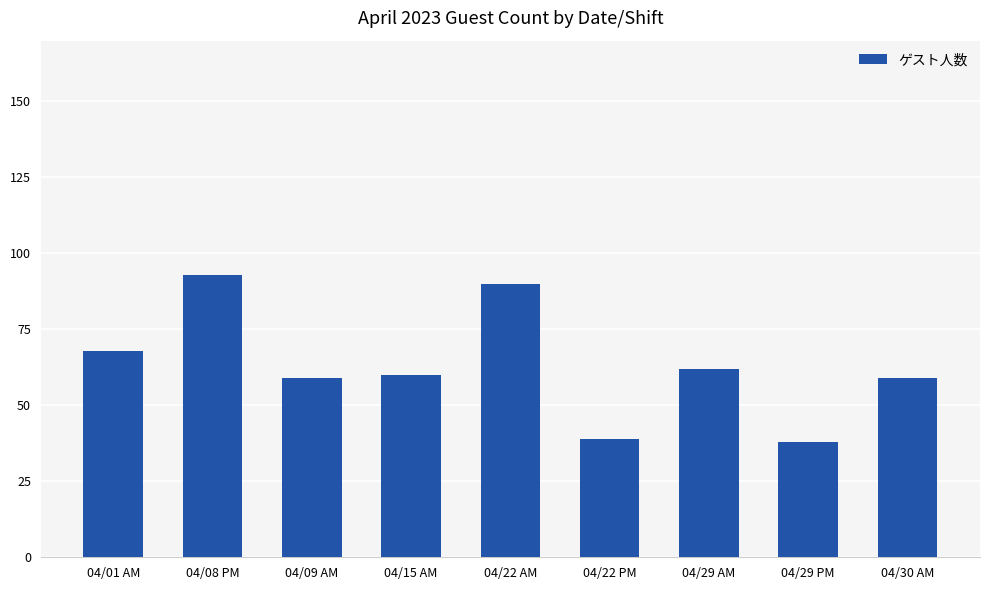

What position from the right is 04/01 AM?

9